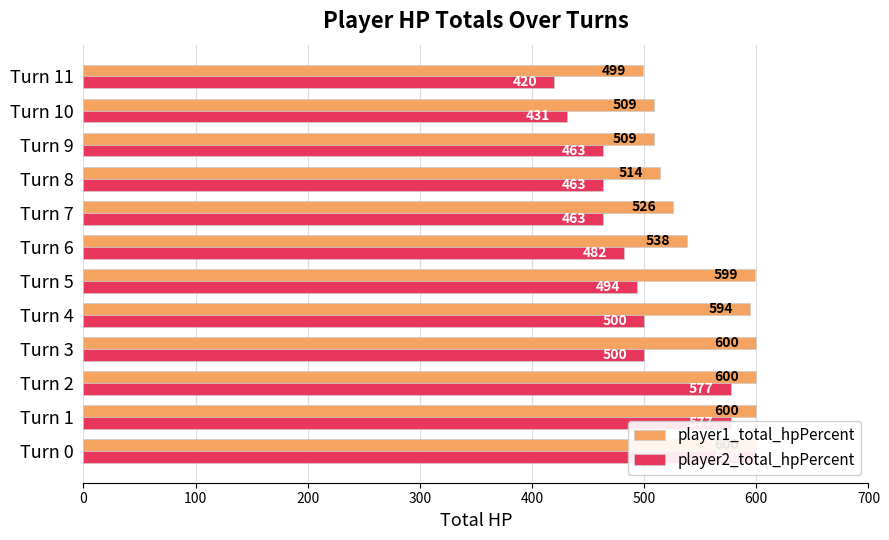

List the series in order of their overall mean, highest first.

player1_total_hpPercent, player2_total_hpPercent